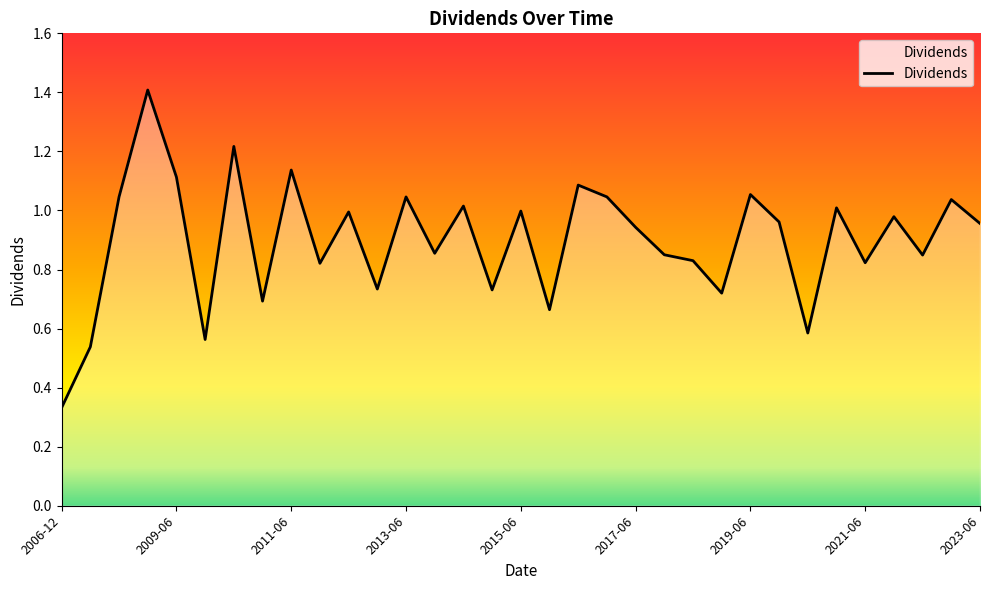

What is the greatest value displayed?

1.4